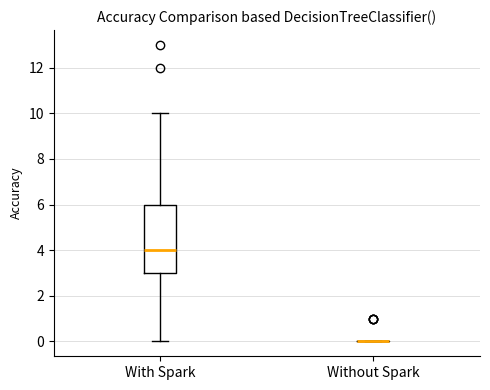

Reading left to right, transcribe this box plot: for each box, give where its median line is, the range the box spans, and where its two whiskers end, as read against the y-axis. The values are not printed on the chart, so give them approximately, as read against the axis.

With Spark: median 4, box 3 to 6, whiskers 0 to 10
Without Spark: box collapsed to a line at 0, whiskers 0 to 0